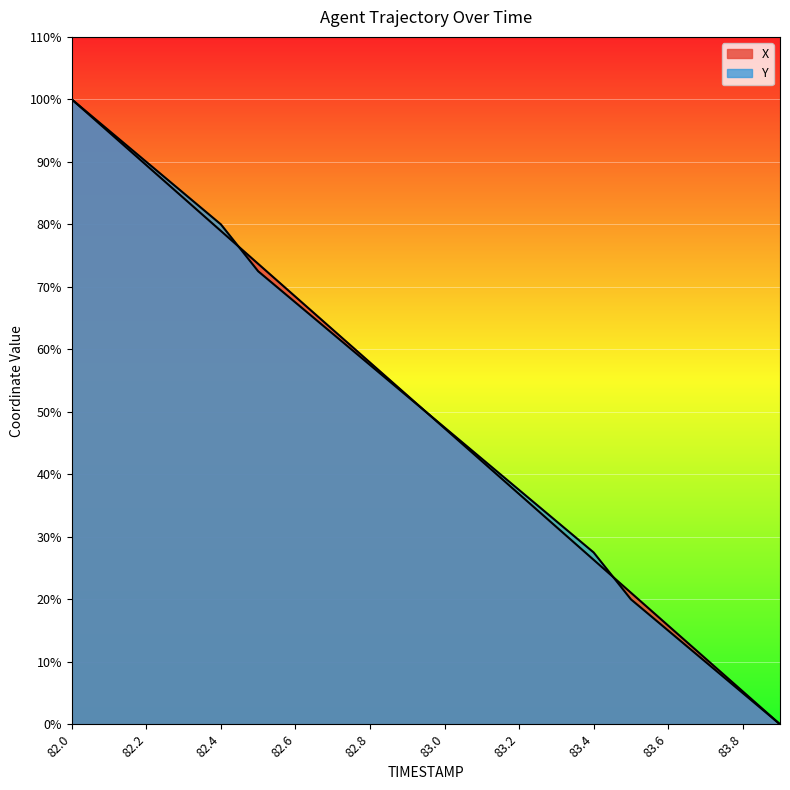

List the series in order of their peak value, highest first.

X, Y